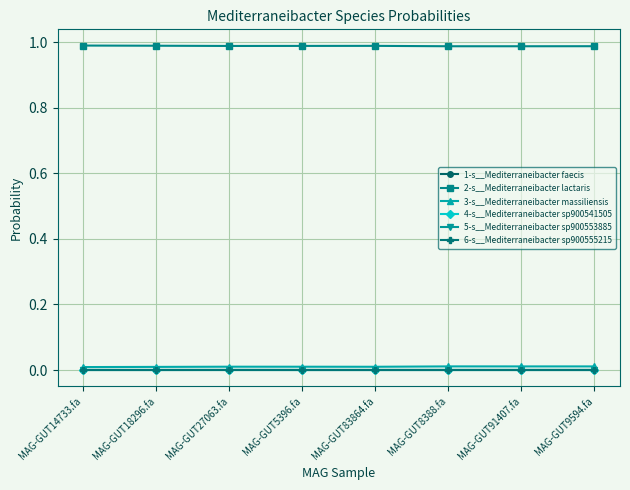

True or false: 1-s__Mediterraneibacter faecis and 2-s__Mediterraneibacter lactaris cross at least once.

False